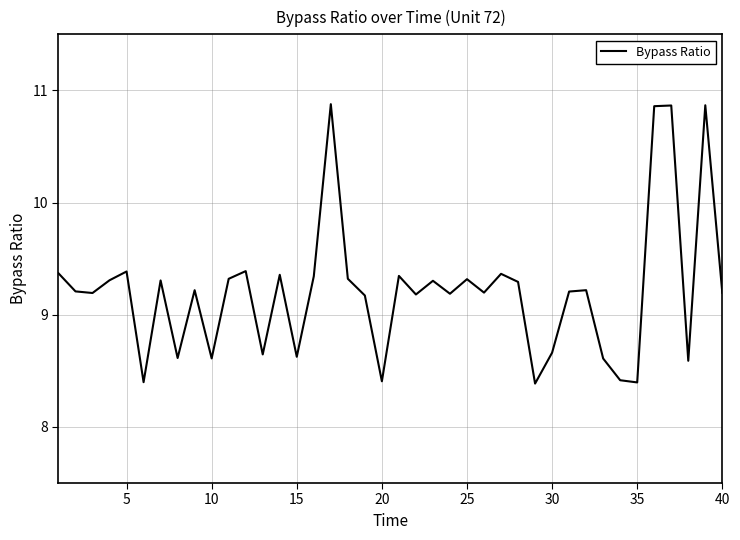

The value at 40 is 9.2. True or false?

True